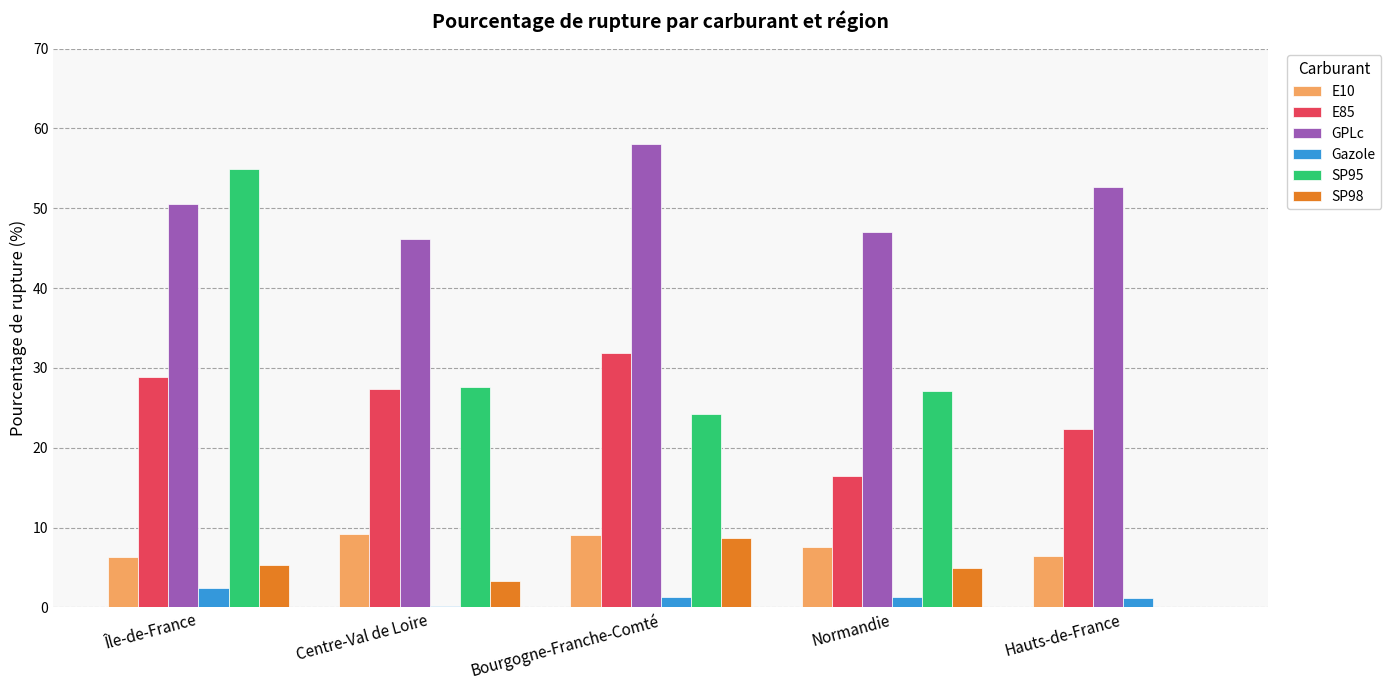

How many groups of bars are there?

5